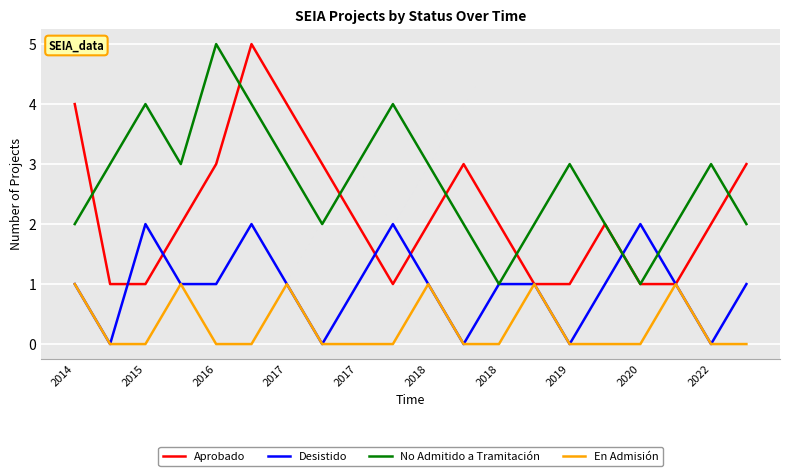

What is the maximum value for No Admitido a Tramitación?

5